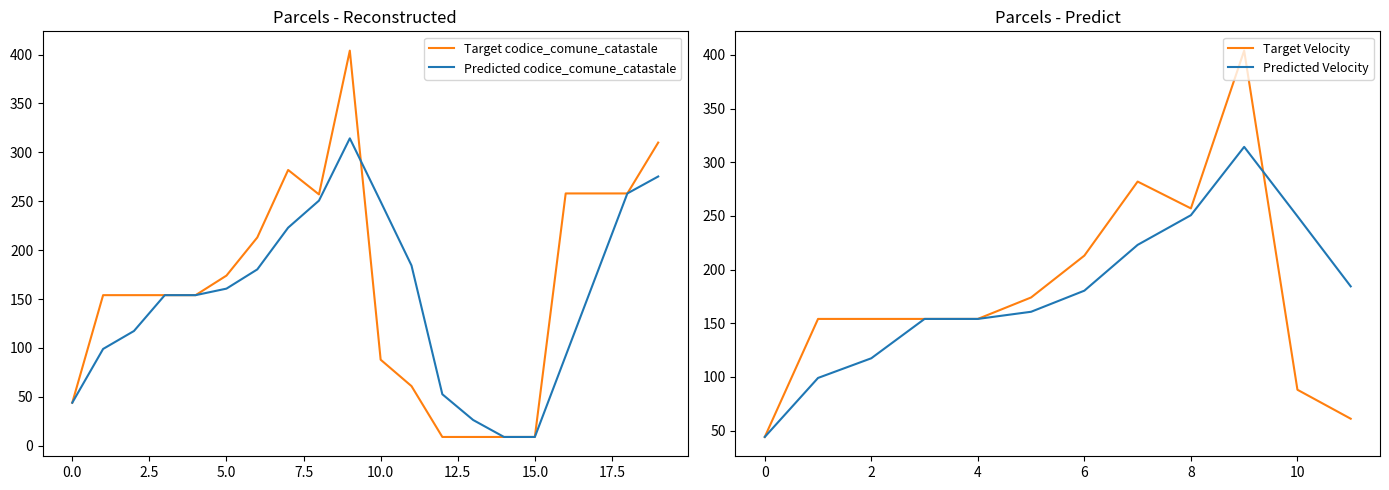

How many interior local peaks (higher than both neighbors) does the data have?

2